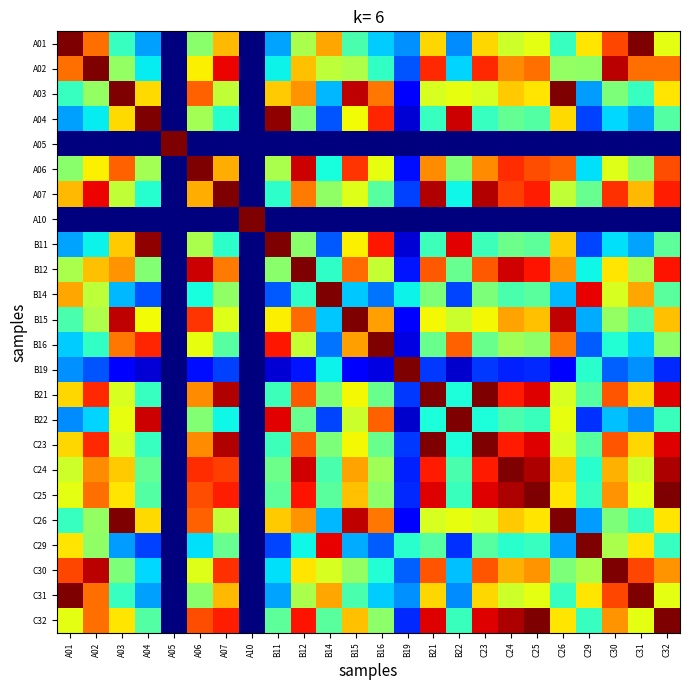

How many series are shown in this chart?

24